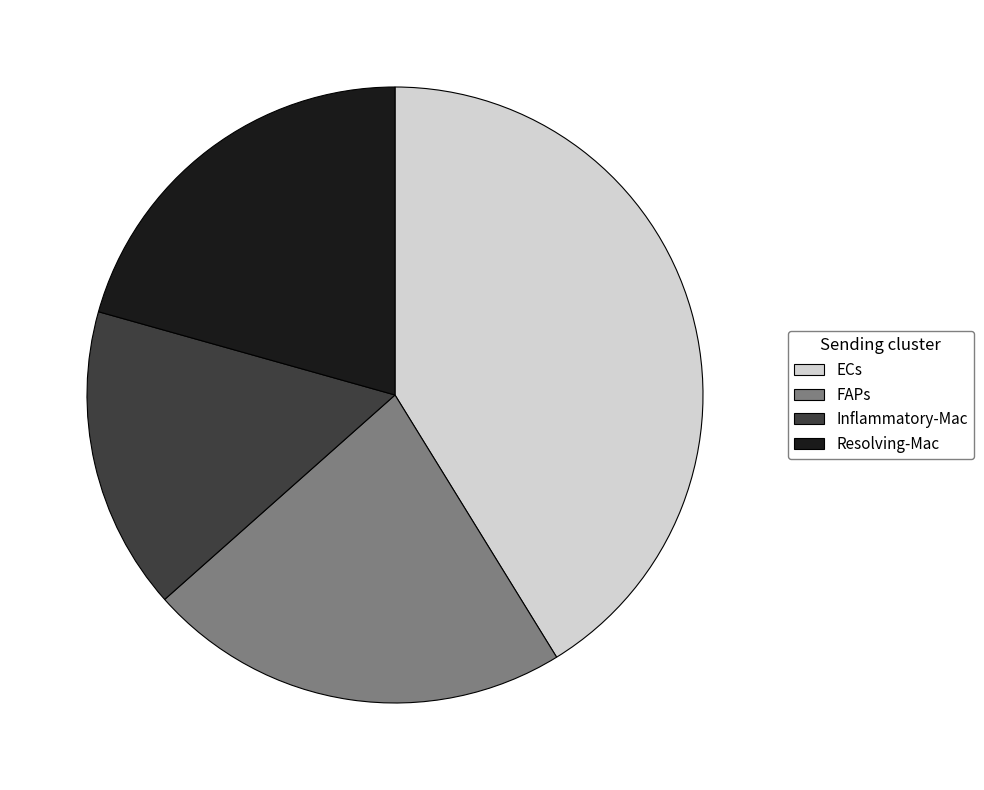

Does any single category account for the majority?

No